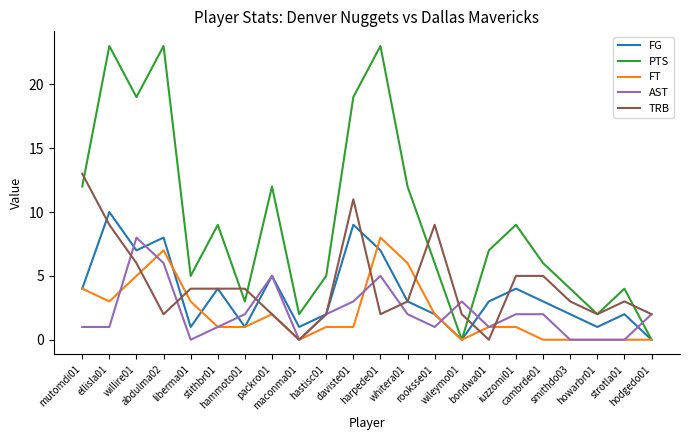

Which series has the largest range (max minus min)?

PTS